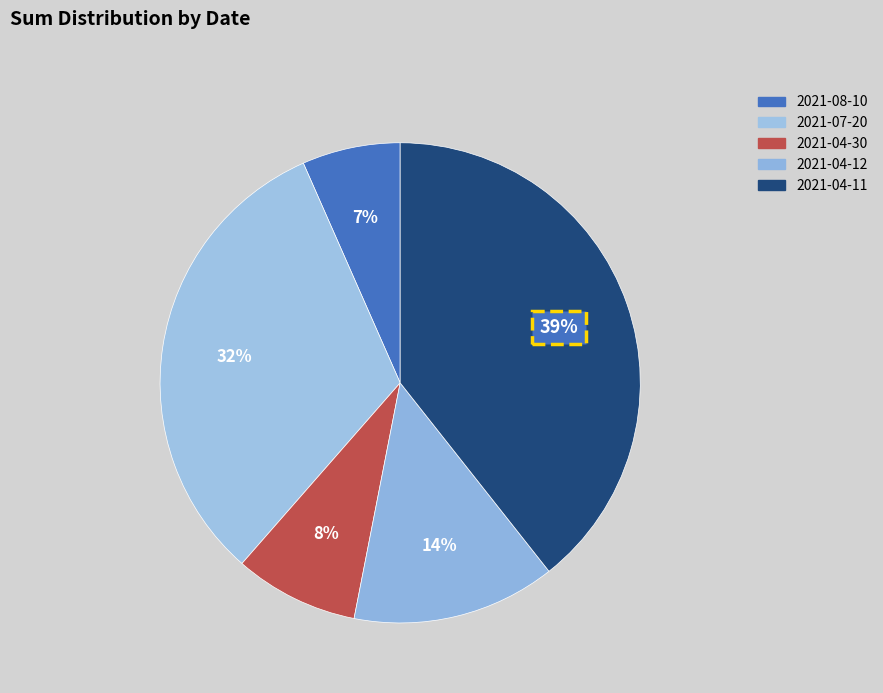

Approximately how many times larger is the value at 2021-04-11 compared to 2021-04-12?

2.9